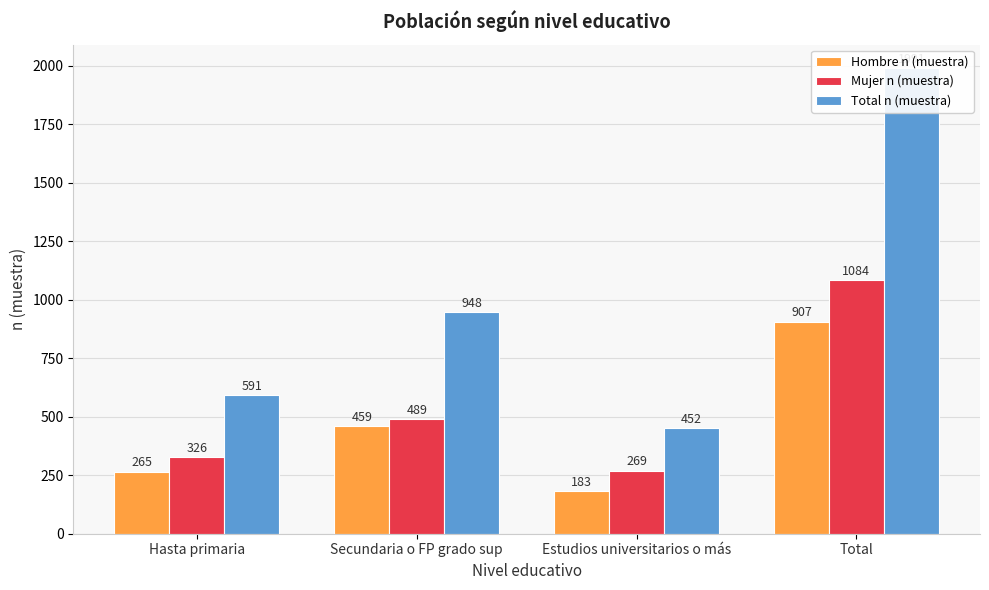

Rank the series by their maximum value, from lowest to highest.

Hombre n (muestra), Mujer n (muestra), Total n (muestra)